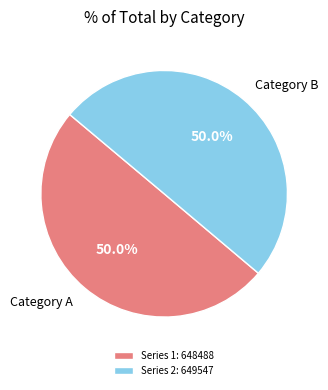

How much of the chart is everything except Series 2: 649547?

50.0%